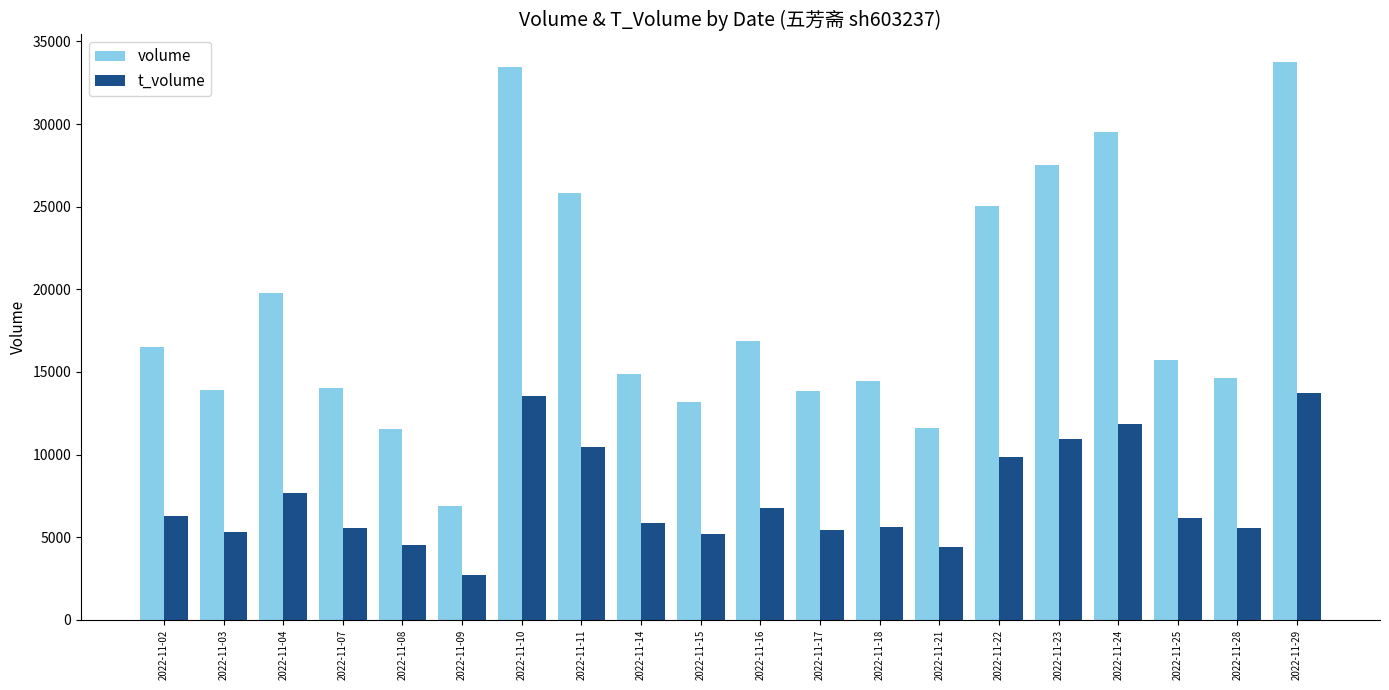

Are the bars horizontal?

No